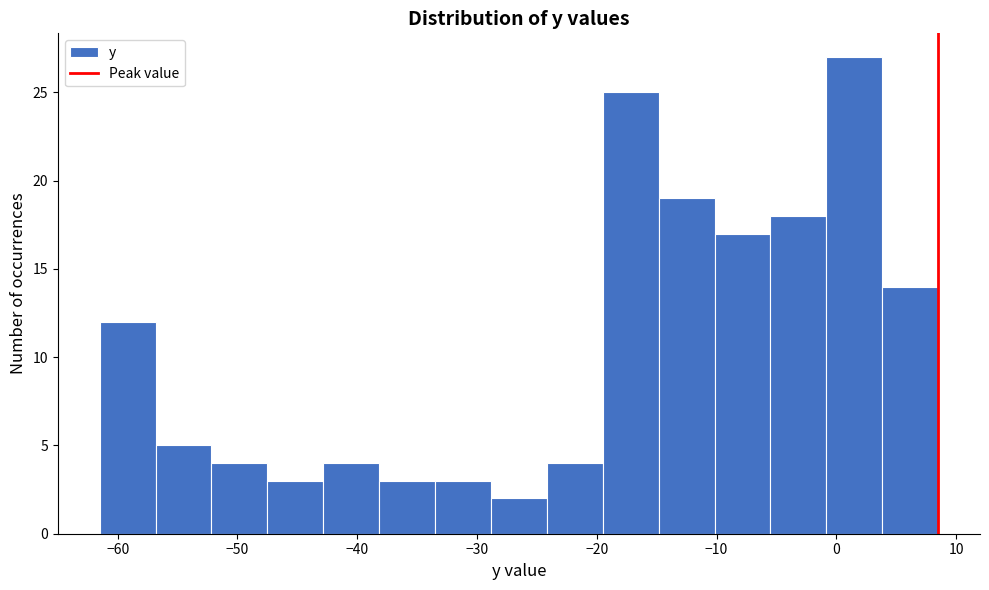

Reading left to right, list every bar in this chart as the range it spans on the x-axis followed by its height. Neither the bar edges nor the heights are printed on the chart, so give them approximately, as read against the axes.

-61 to -57: 12
-57 to -52: 5
-52 to -47: 4
-47 to -43: 3
-43 to -38: 4
-38 to -33: 3
-33 to -29: 3
-29 to -24: 2
-24 to -19: 4
-19 to -15: 25
-15 to -10: 19
-10 to -5: 17
-5 to -1: 18
-1 to 4: 27
4 to 9: 14